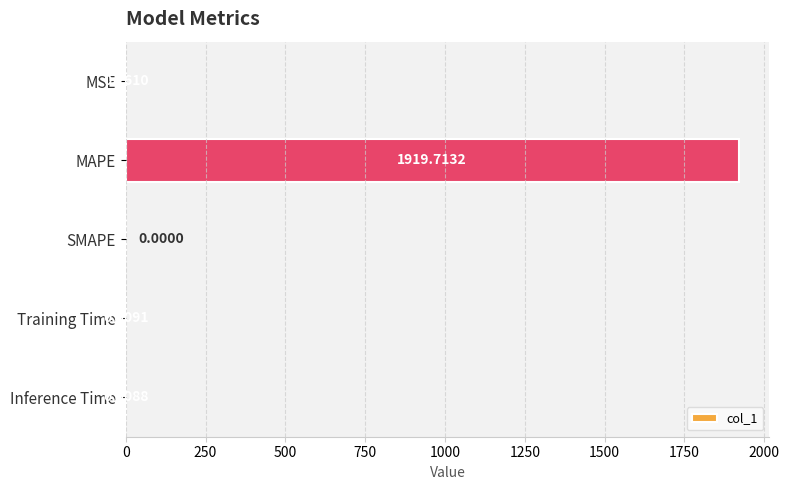

Which category has the highest value across all series?

MAPE